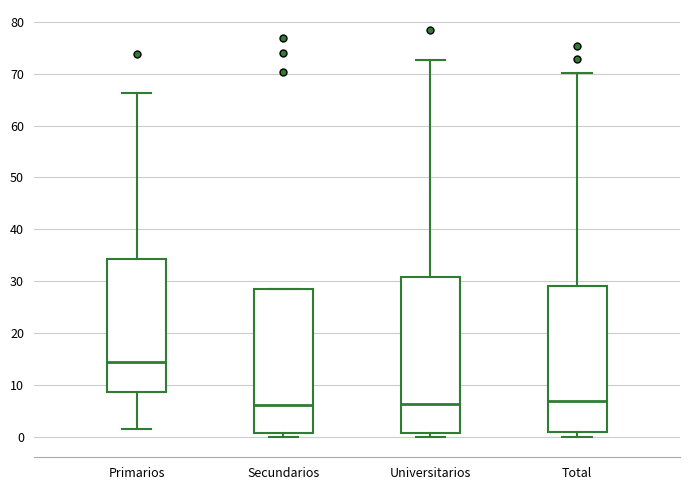

Which box is the tallest, from its lower edge to its upper edge?

Universitarios